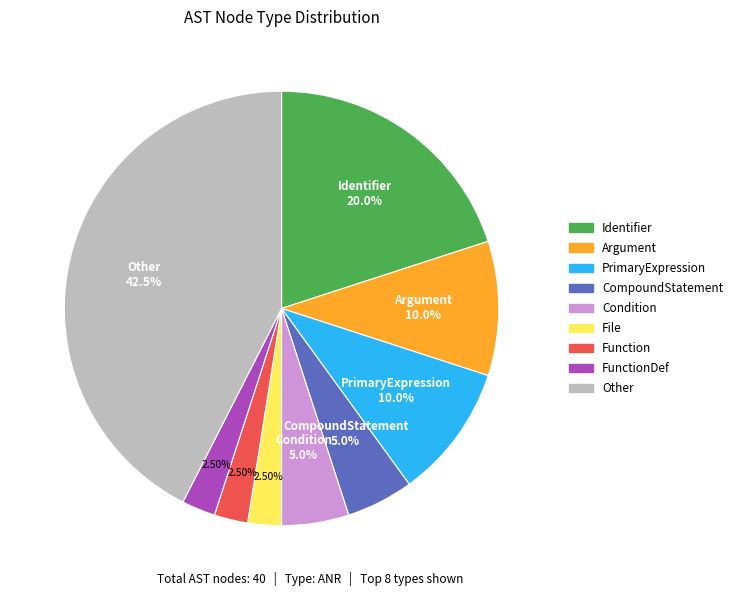

Is there any slice that represents more than half of the pie?

No